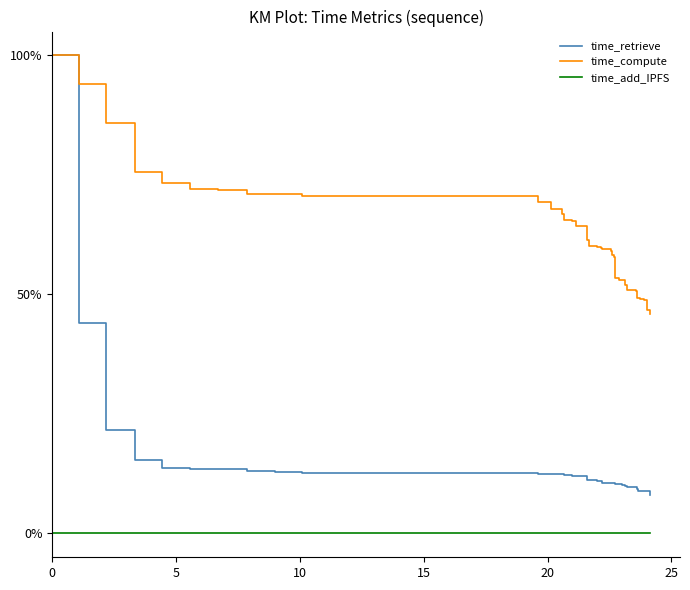

True or false: time_retrieve and time_add_IPFS intersect in this chart.

False